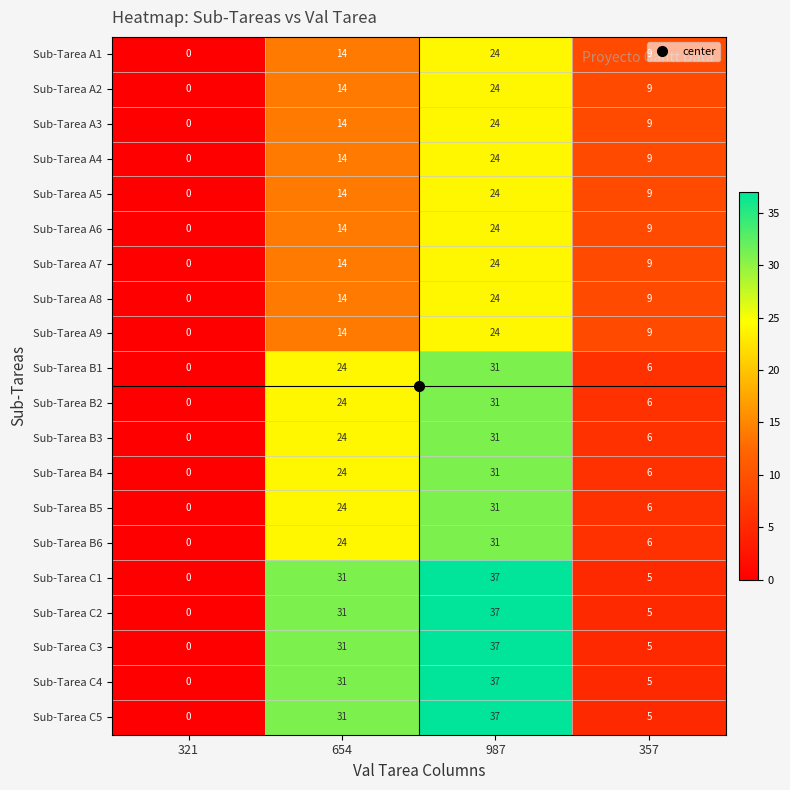

What is the approximate value of Sub-Tarea B6 at 357, to the nearest 10?

10